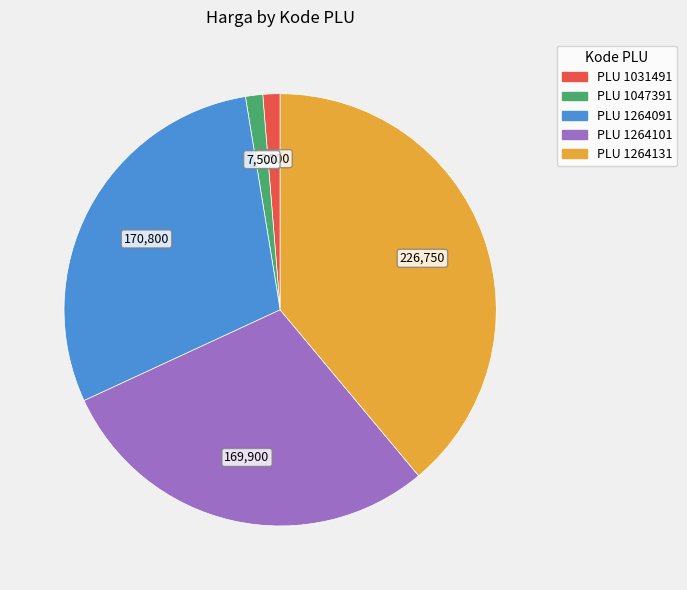

Count the number of slices in the pie.

5